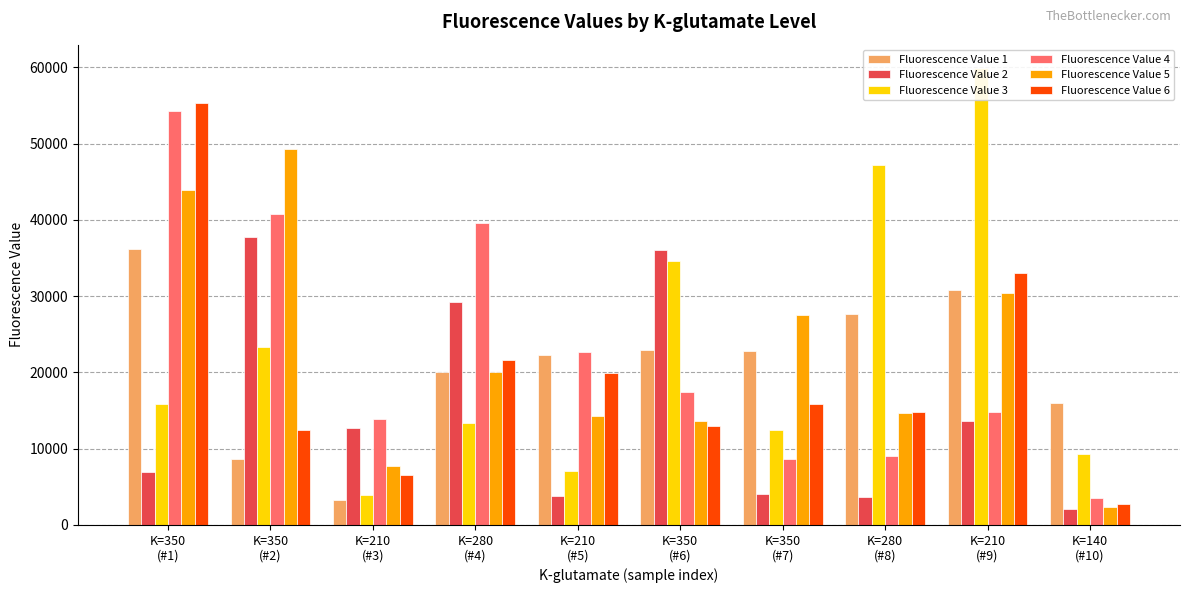

How many values in the Fluorescence Value 6 series exceed 15902?

4